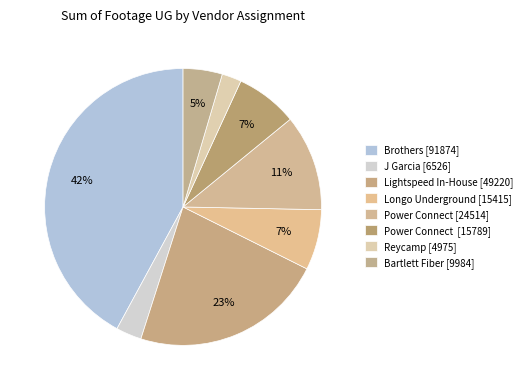

Count the number of slices in the pie.

8